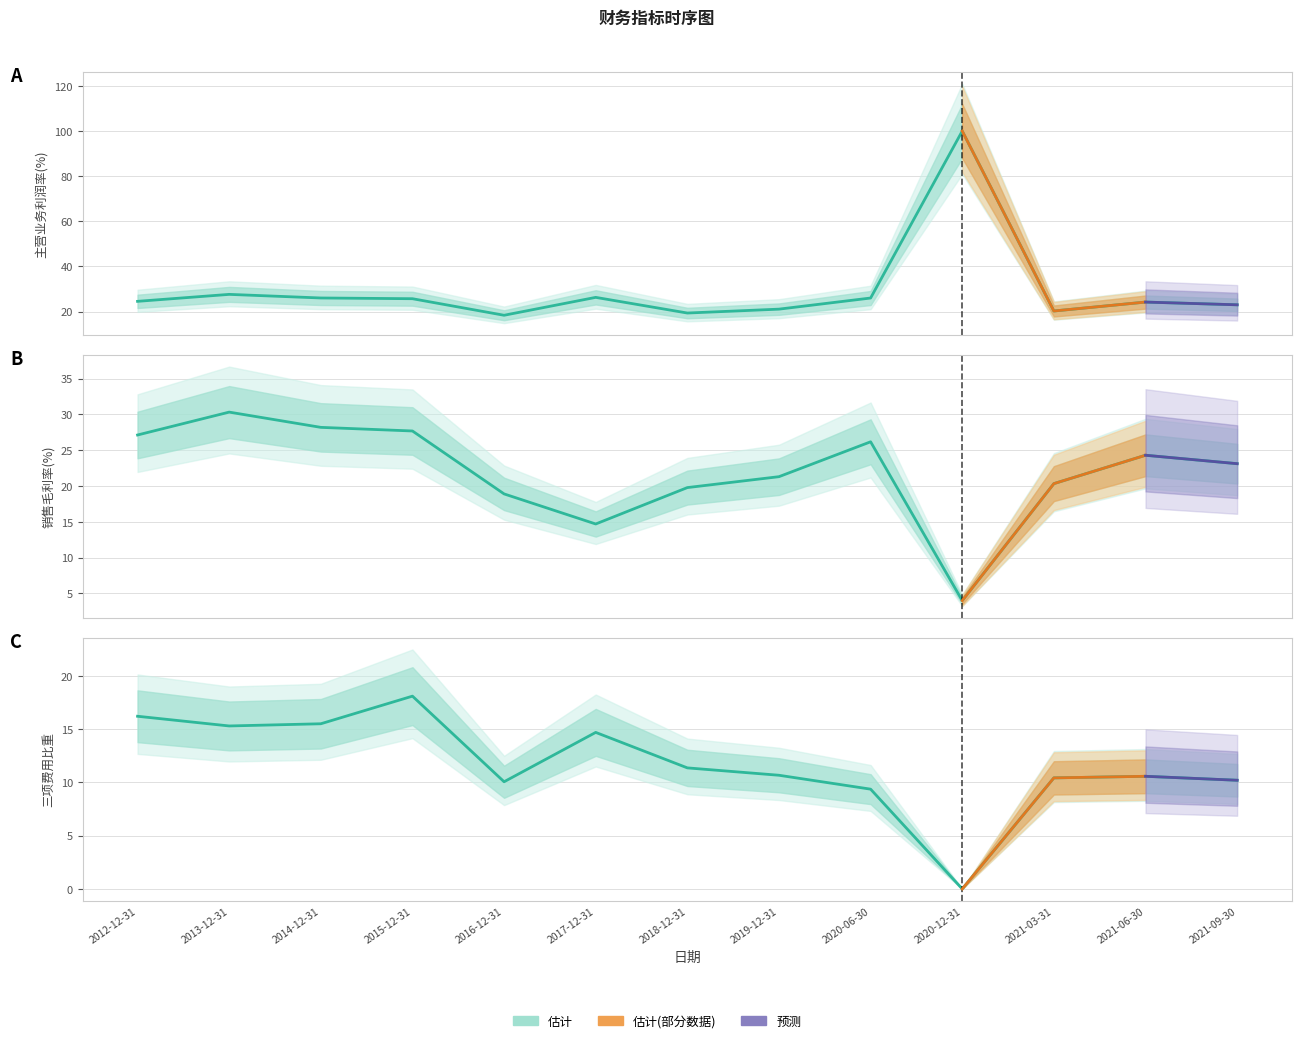

In 主营业务利润率(%), how many points are lower than both neighbors (excluding endpoints)?

3